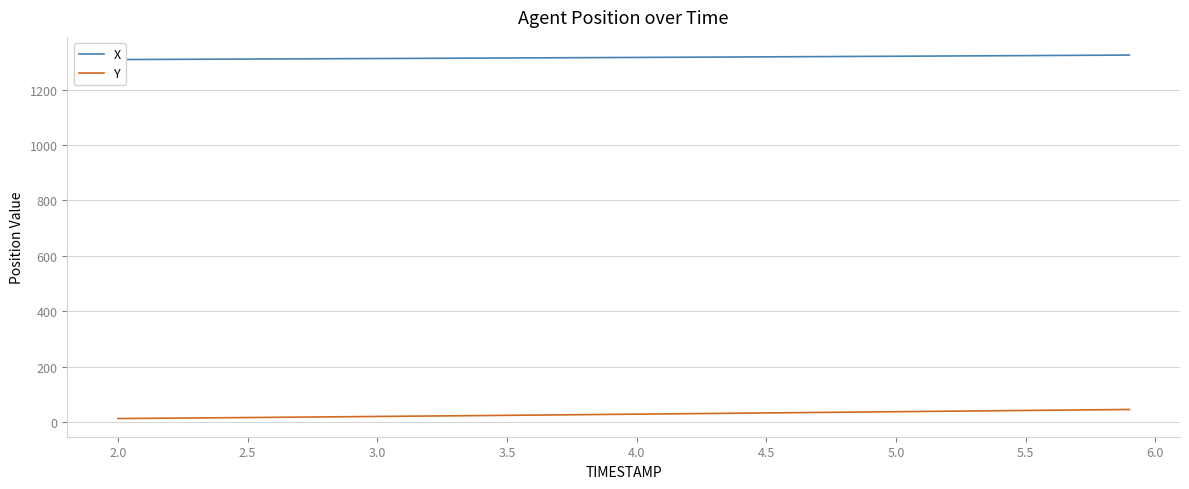

At 5.0, list the series in order from smallest to largest.

Y, X